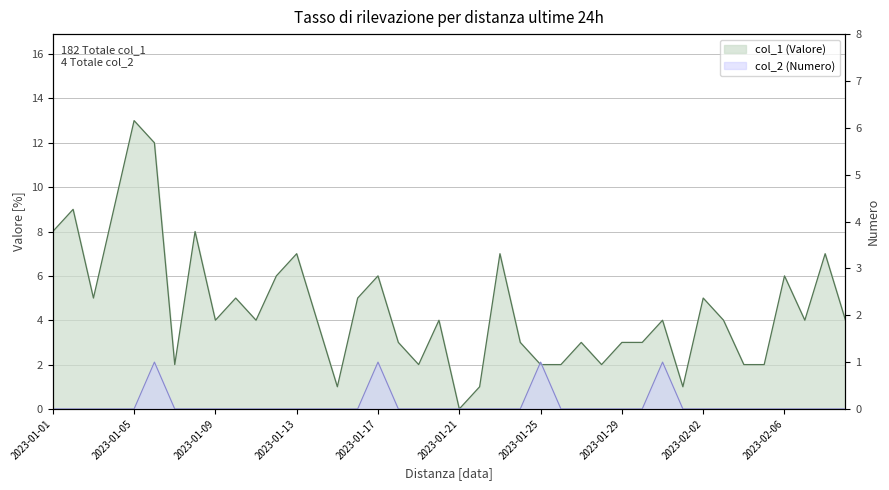

At how many categories does at least one series exceed 1?

36